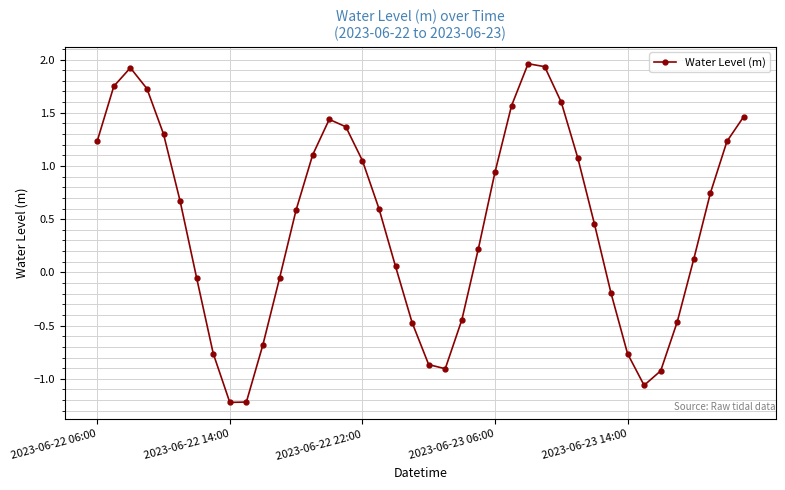

How many points are lower than both their immediate neighbors (excluding endpoints)?

3